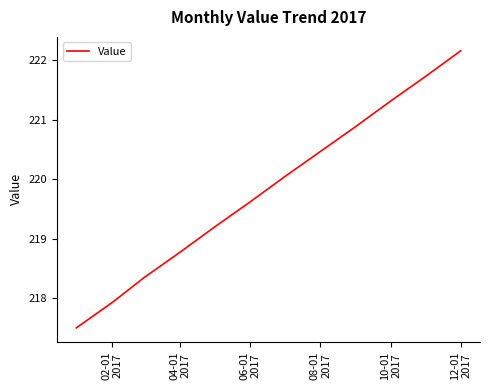

What is the sum of all values?

2638.0